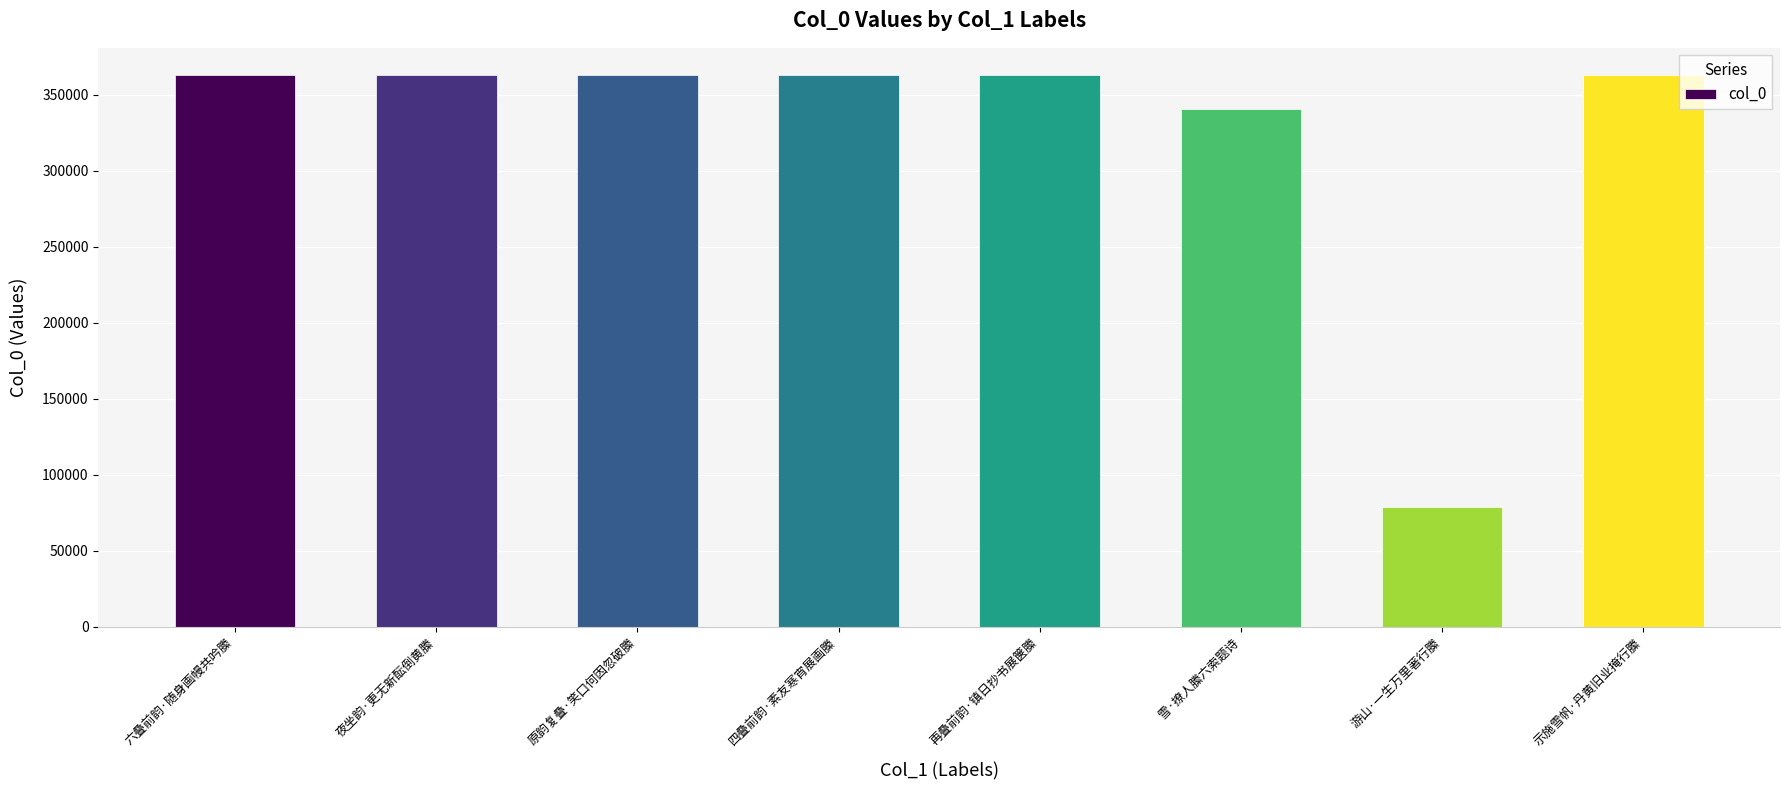

What is the label of the 8th bar from the left?

示施雪帆·丹黄旧业掩行縢